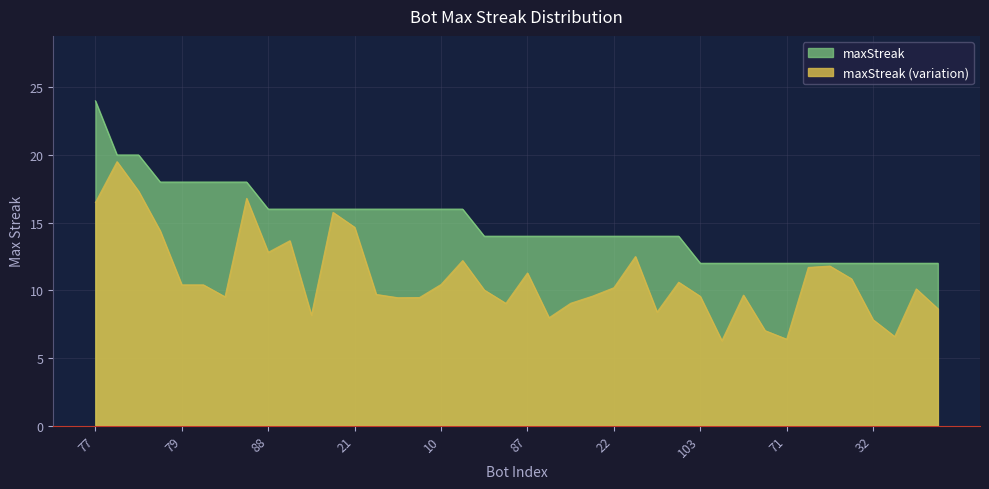

Reading right to left, what are all the values shown in this chart?

25=12	27=12	31=12	32=12	35=12	37=12	56=12	71=12	75=12	86=12	101=12	103=12	3=14	5=14	12=14	22=14	43=14	58=14	63=14	87=14	93=14	99=14	2=16	10=16	15=16	18=16	20=16	21=16	54=16	67=16	85=16	88=16	60=18	69=18	76=18	79=18	102=18	65=20	70=20	77=24